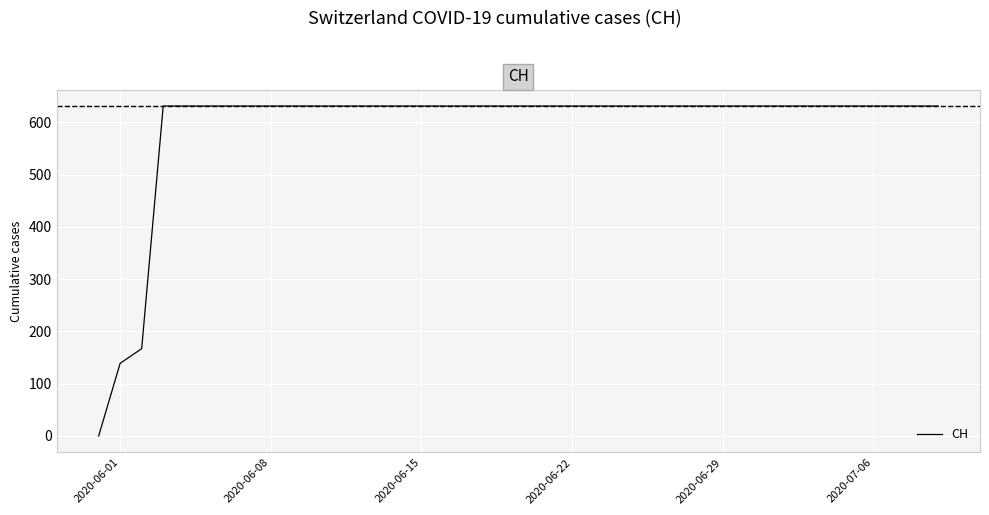

Does the chart display data point markers on the line(s)?

No